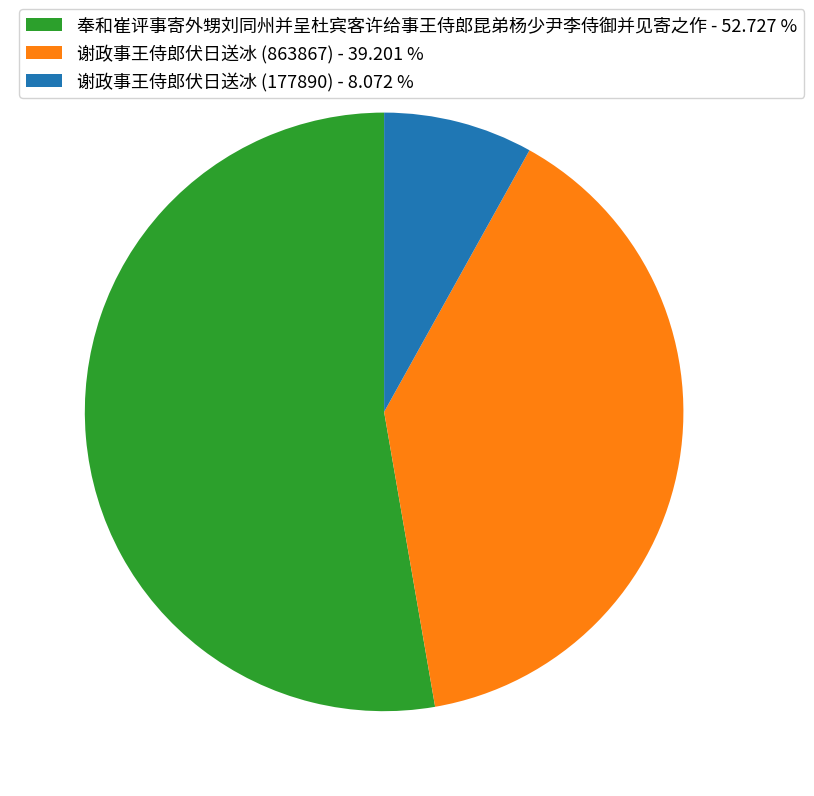

Count the number of slices in the pie.

3